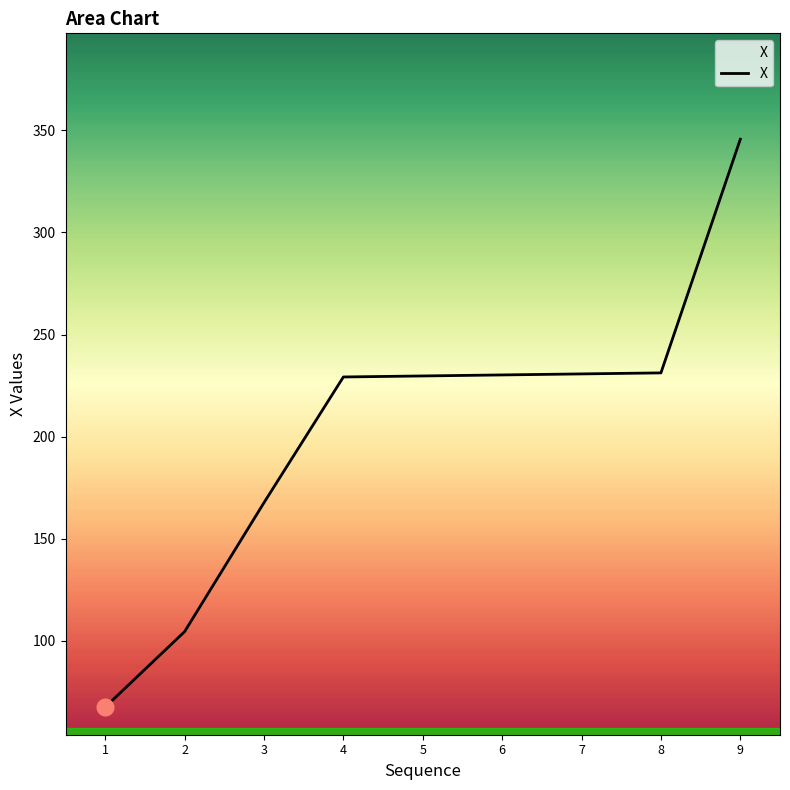

What is the sum of all values?

1836.6